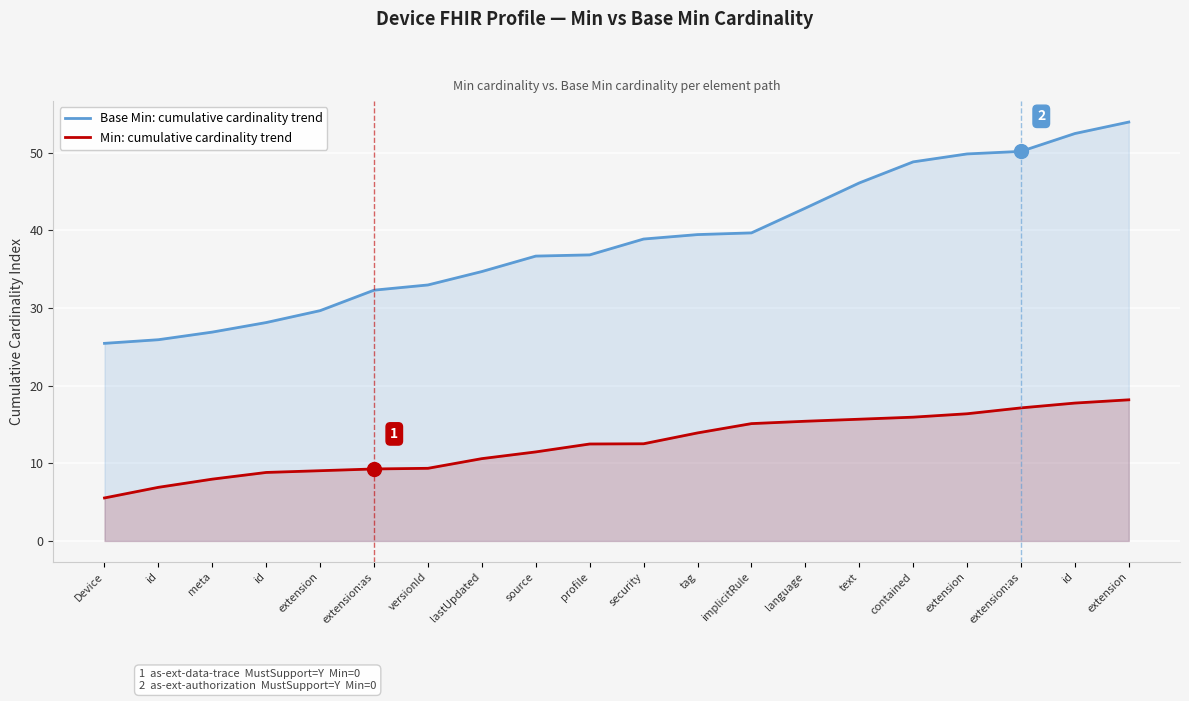

How many data points in Base Min: cumulative cardinality trend are less than 38?

10